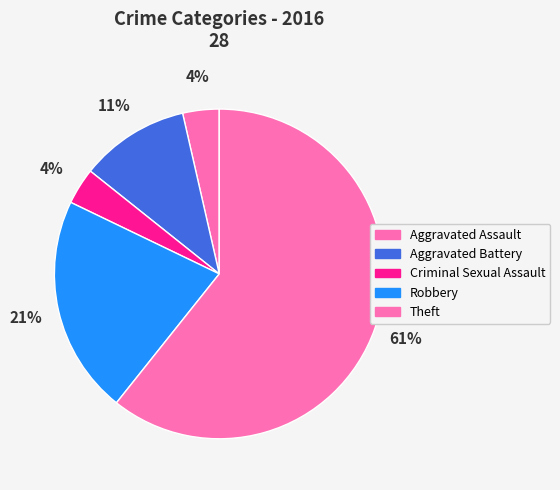

To the nearest percent, what is the average slice percentage?

20%